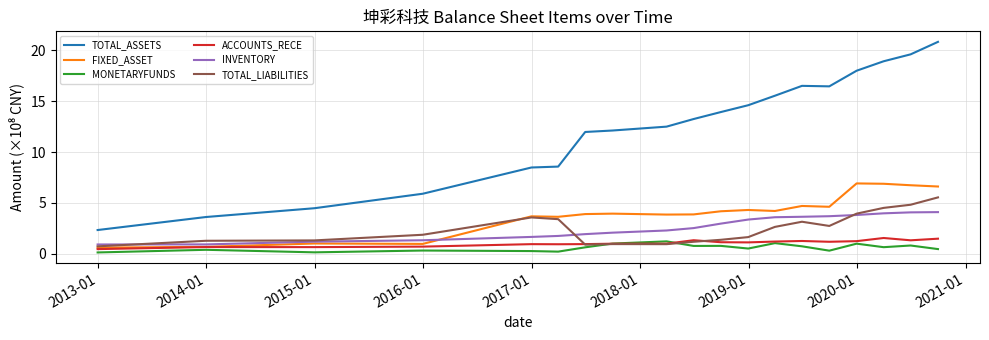

Is this an area chart (filled region under the line)?

No